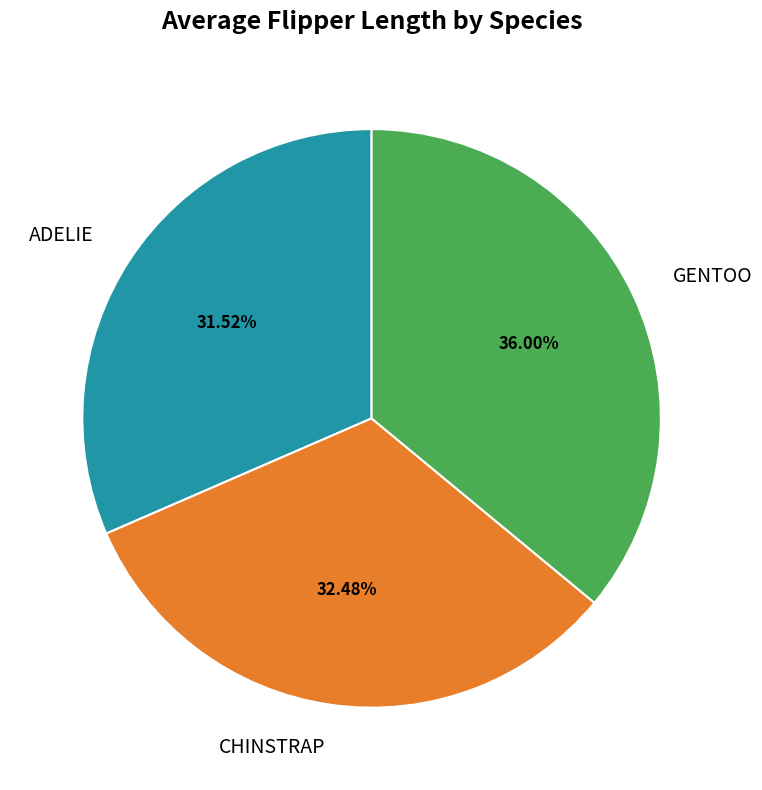

The ADELIE slice represents 32% of the pie. True or false?

True